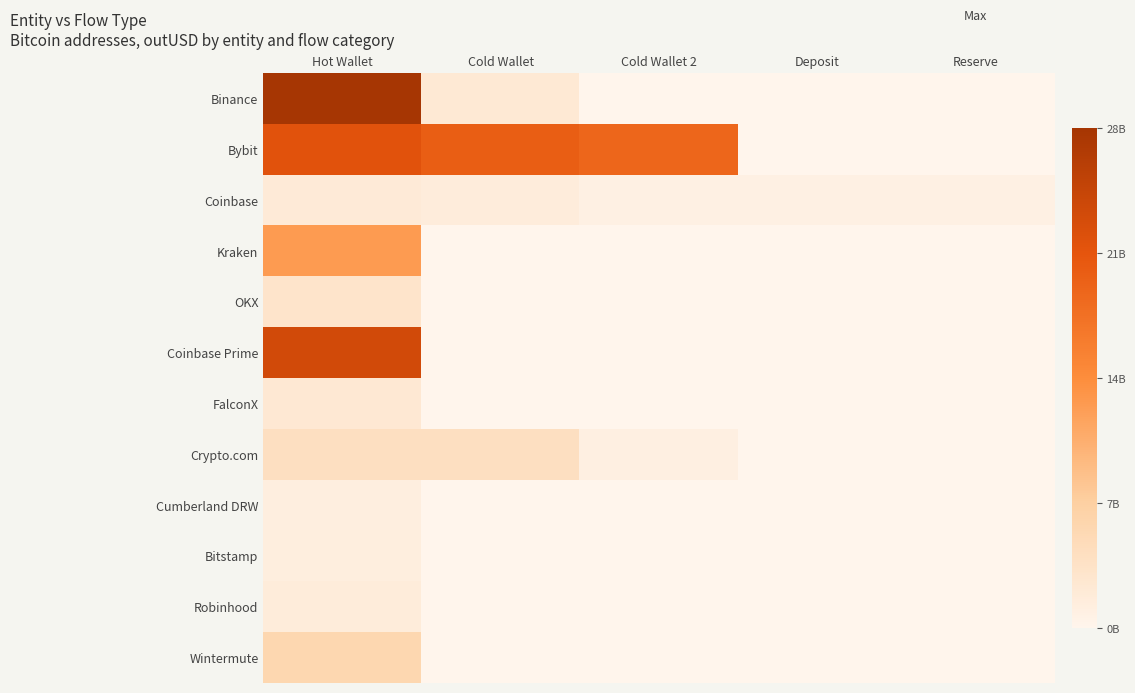

At Deposit, list the series in order from largest to smallest.

Coinbase, Binance, Bybit, Kraken, OKX, Coinbase Prime, FalconX, Crypto.com, Cumberland DRW, Bitstamp, Robinhood, Wintermute